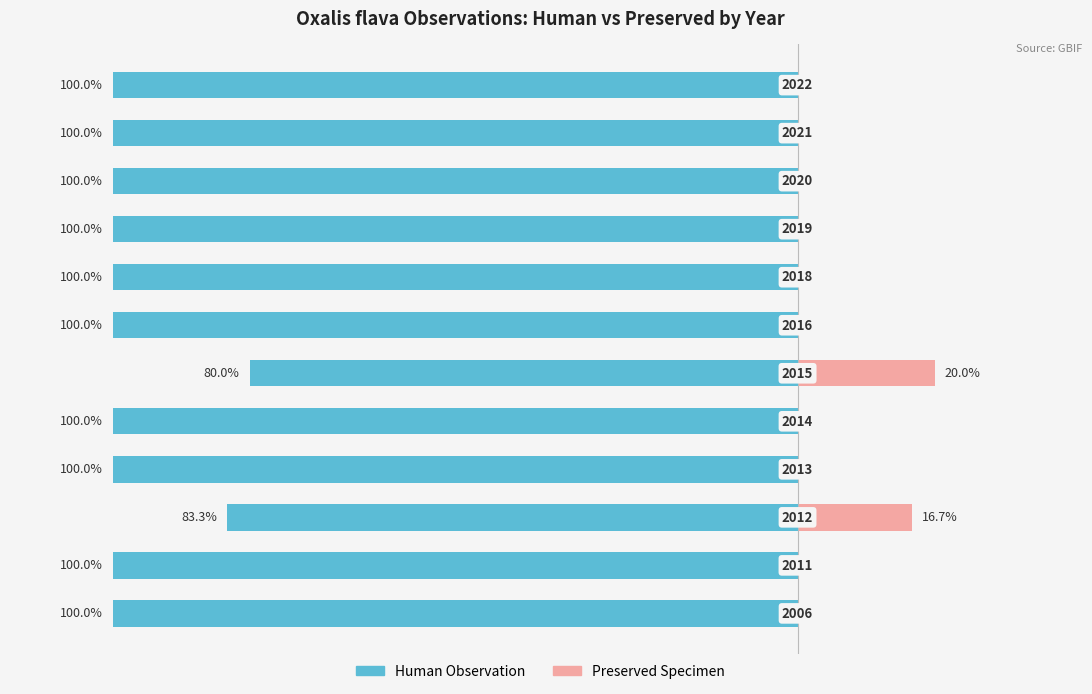

Reading left to right, transcribe all the data shown in this chart.

Human Observation: 0=-100.0	1=-100.0	2=-83.3	3=-100.0	4=-100.0	5=-80.0	6=-100.0	7=-100.0	8=-100.0	9=-100.0	10=-100.0	11=-100.0
Preserved Specimen: 0=0.0	1=0.0	2=16.7	3=0.0	4=0.0	5=20.0	6=0.0	7=0.0	8=0.0	9=0.0	10=0.0	11=0.0